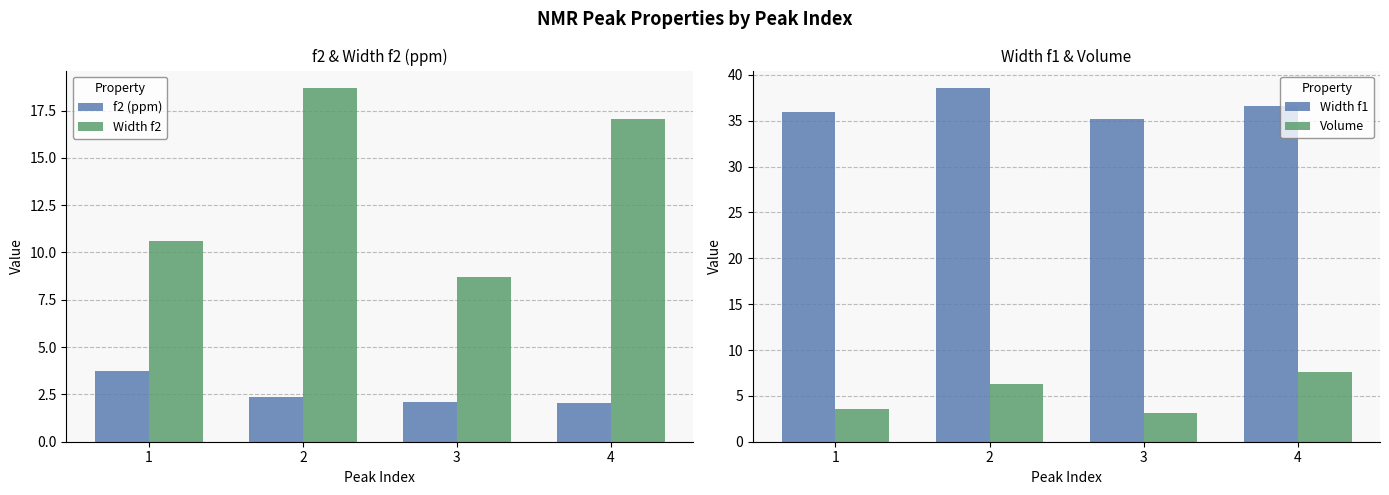

Reading right to left, what are all the values shown in this chart?

f2 (ppm): 4=2.1	3=2.1	2=2.3	1=3.8
Width f2: 4=17.1	3=8.7	2=18.7	1=10.6
Width f1: 4=36.6	3=35.1	2=38.5	1=36.0
Volume: 4=7.6	3=3.2	2=6.3	1=3.6